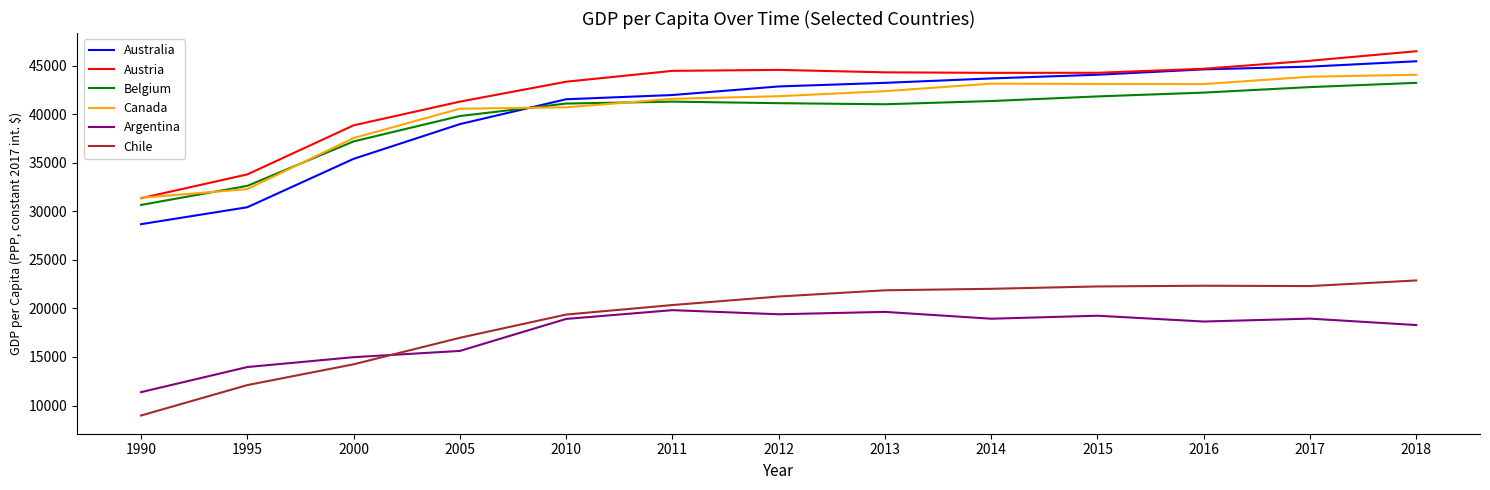

How many distinct data groups are displayed?

6